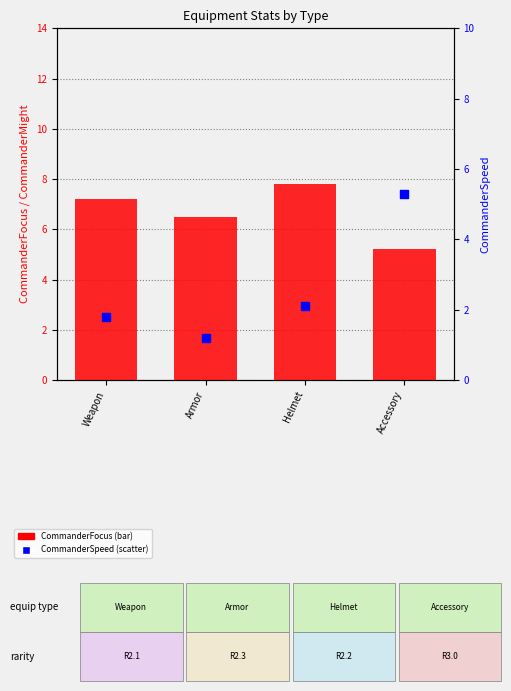

What are all the series names shown in the legend?

CommanderFocus, CommanderSpeed